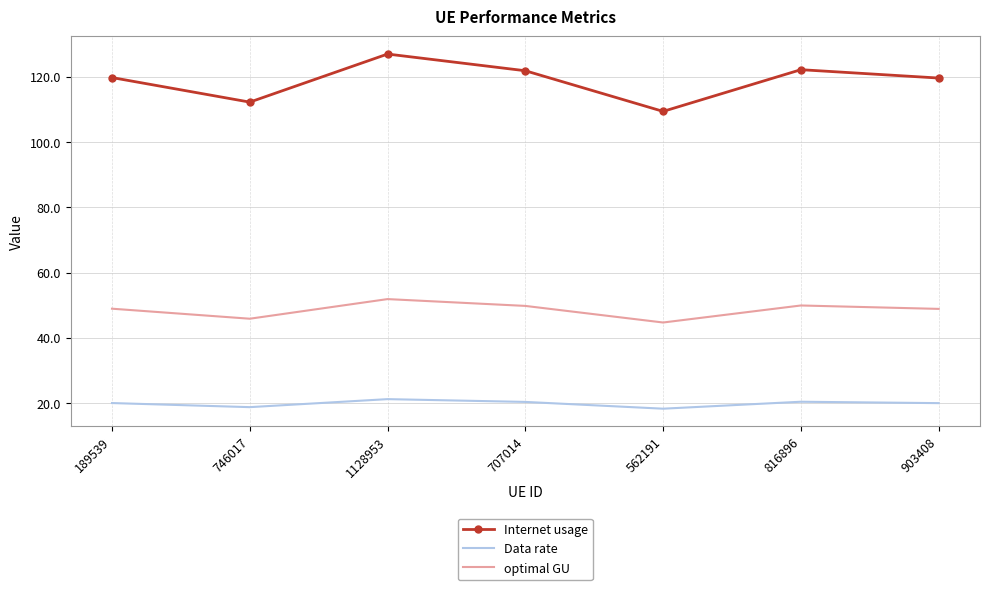

What is the maximum value shown in the chart?

127.0